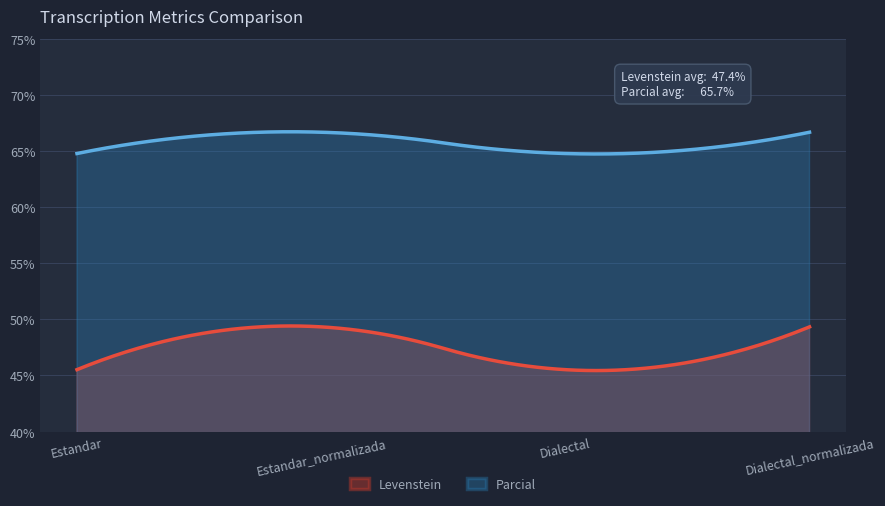

True or false: Levenstein and Parcial intersect in this chart.

False